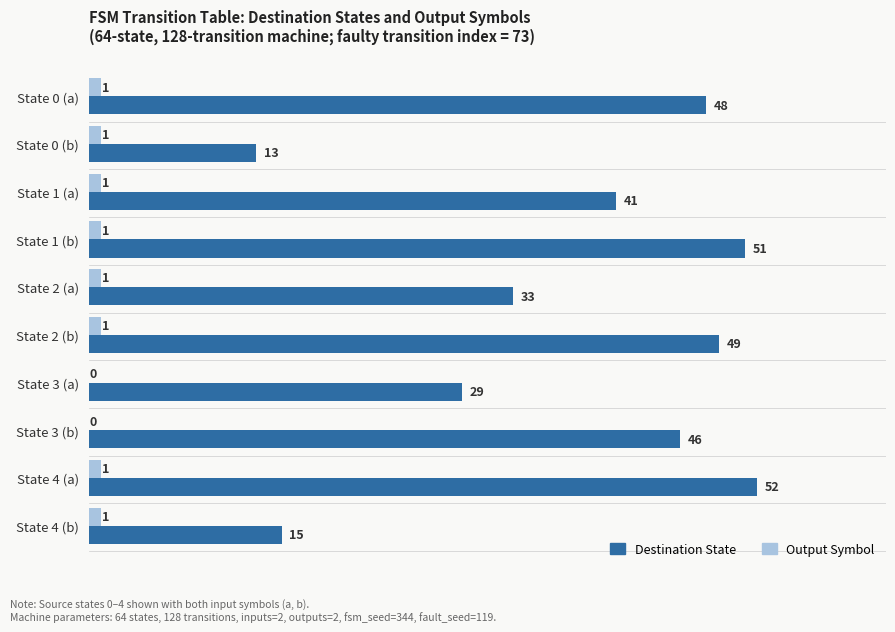

Which series has the largest total across all categories?

Destination State